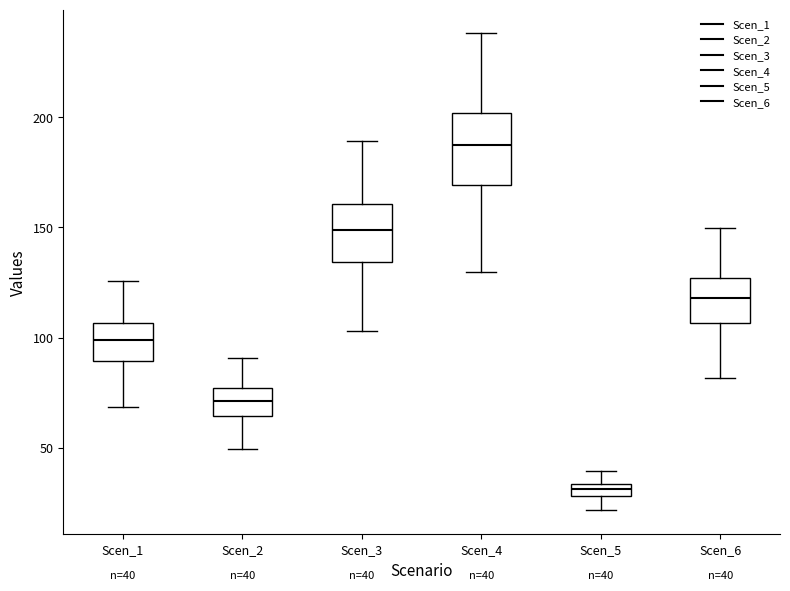

Which box has the highest median line?

Scen_4